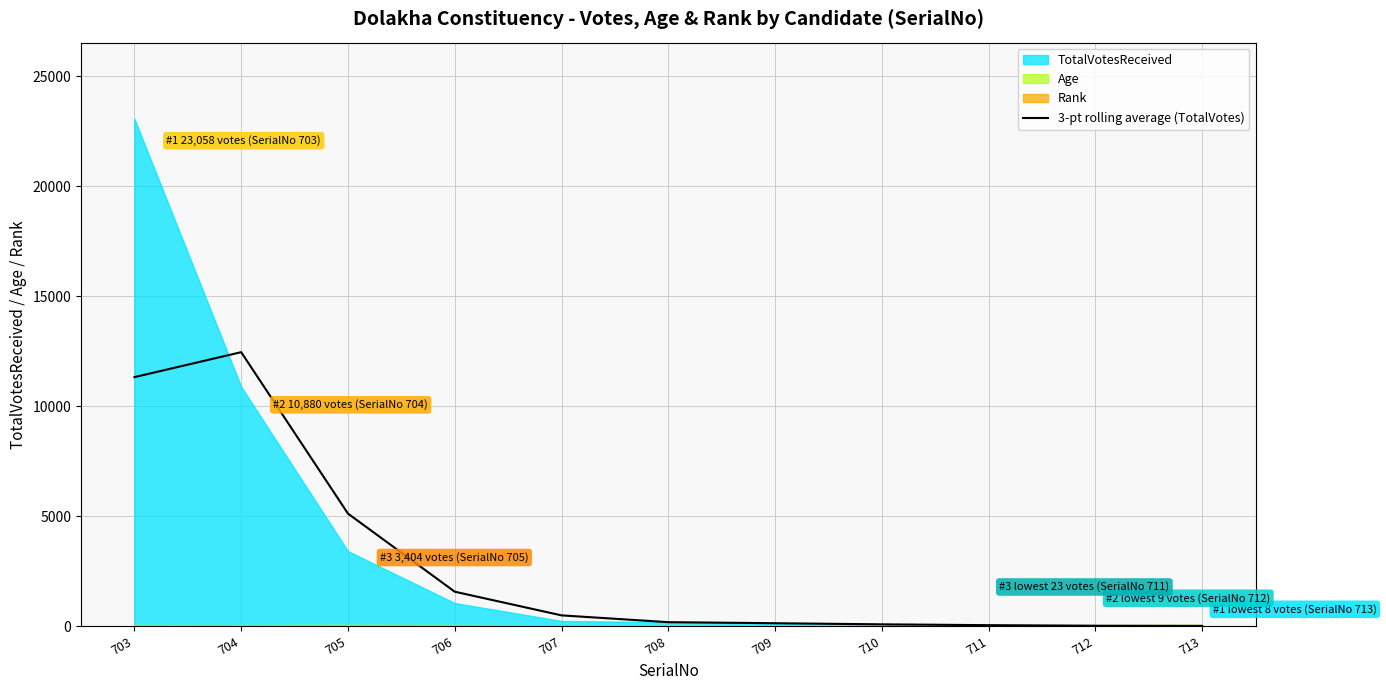

Reading left to right, what are all the values shown in this chart?

703=11312.7	704=12447.3	705=5109.7	706=1560.0	707=484.0	708=175.7	709=127.7	710=76.7	711=39.7	712=13.3	713=5.7